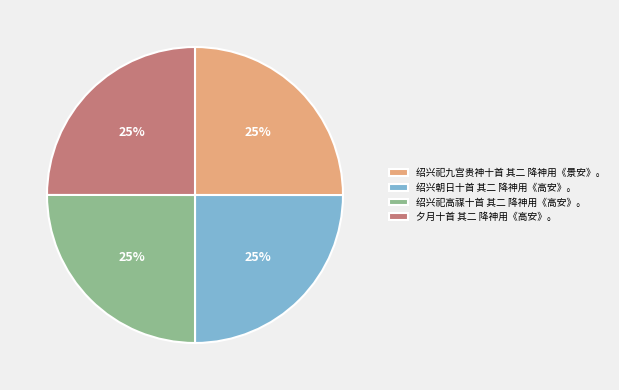

Does any single category account for the majority?

No